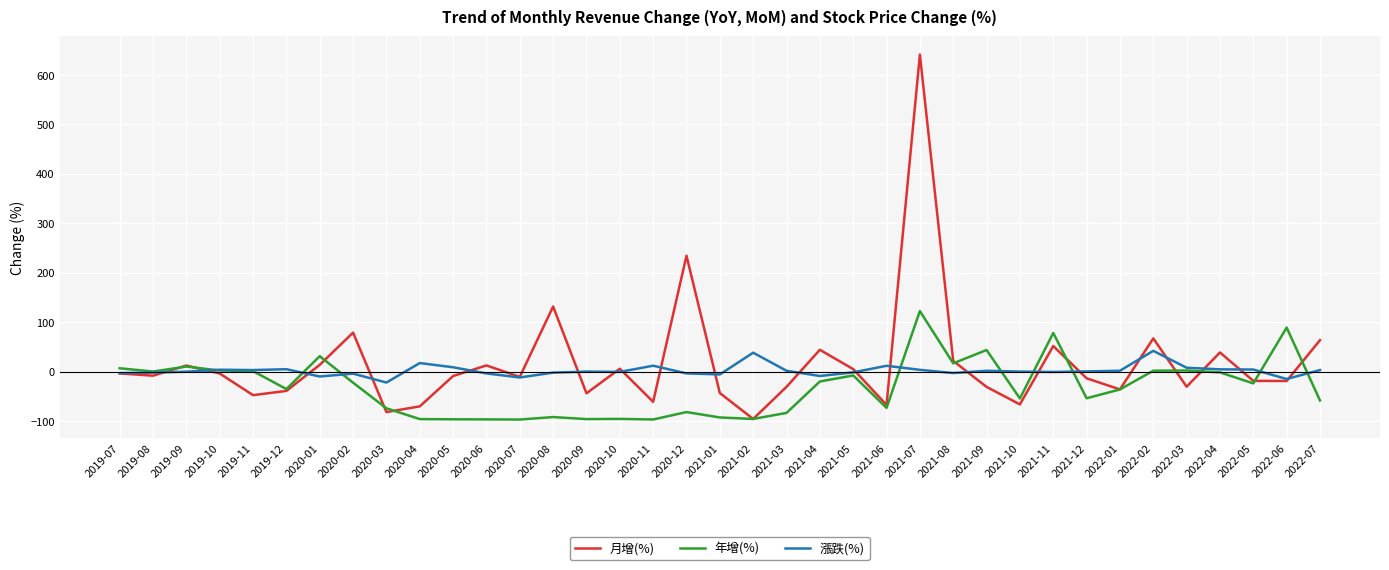

Does the chart display data point markers on the line(s)?

No